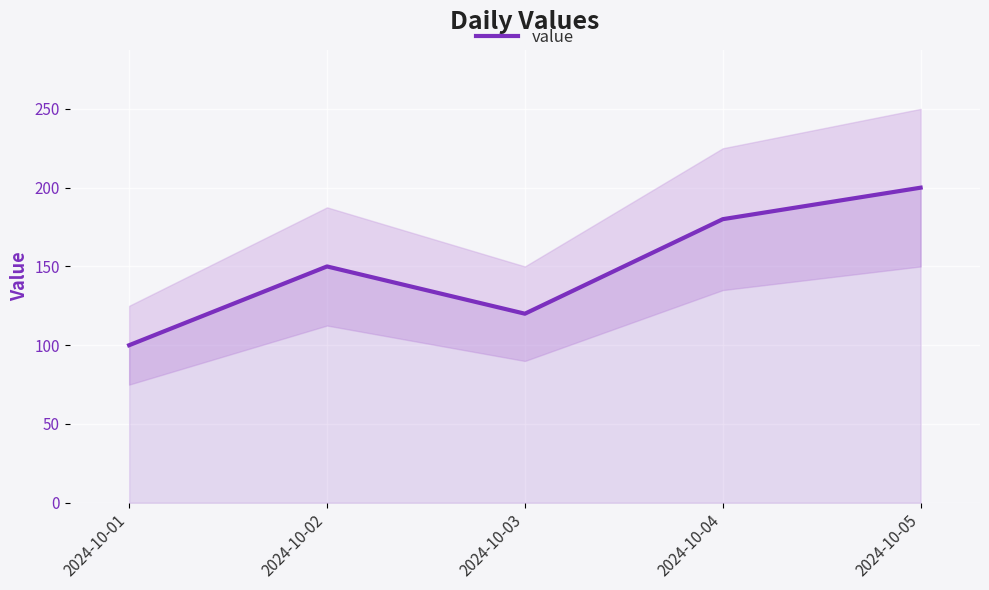

Reading left to right, extract all data points from this chart.

100	150	120	180	200